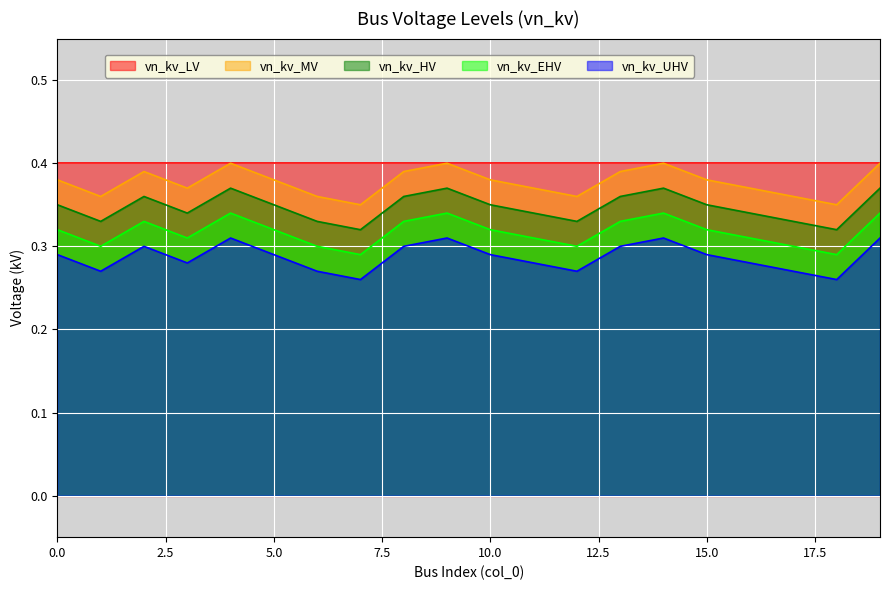

The value of vn_kv_UHV at 5.0 is 0.1. True or false?

False